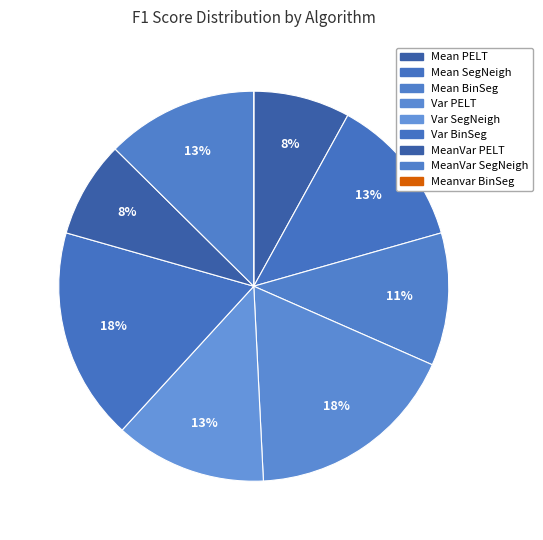

True or false: Mean SegNeigh accounts for 21% of the total.

False